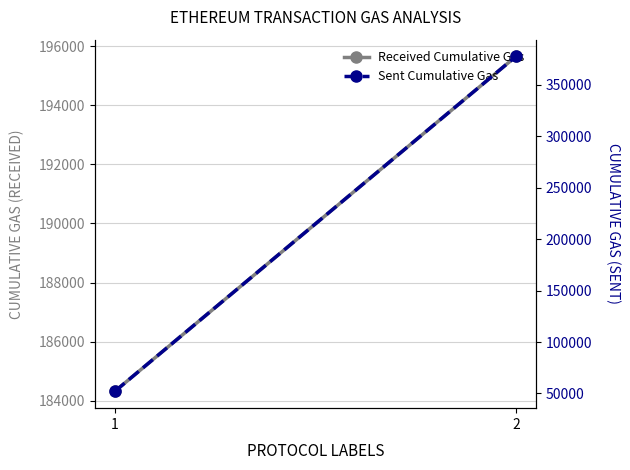

Rank the series at 2 from lowest to highest value.

Received Cumulative Gas, Sent Cumulative Gas